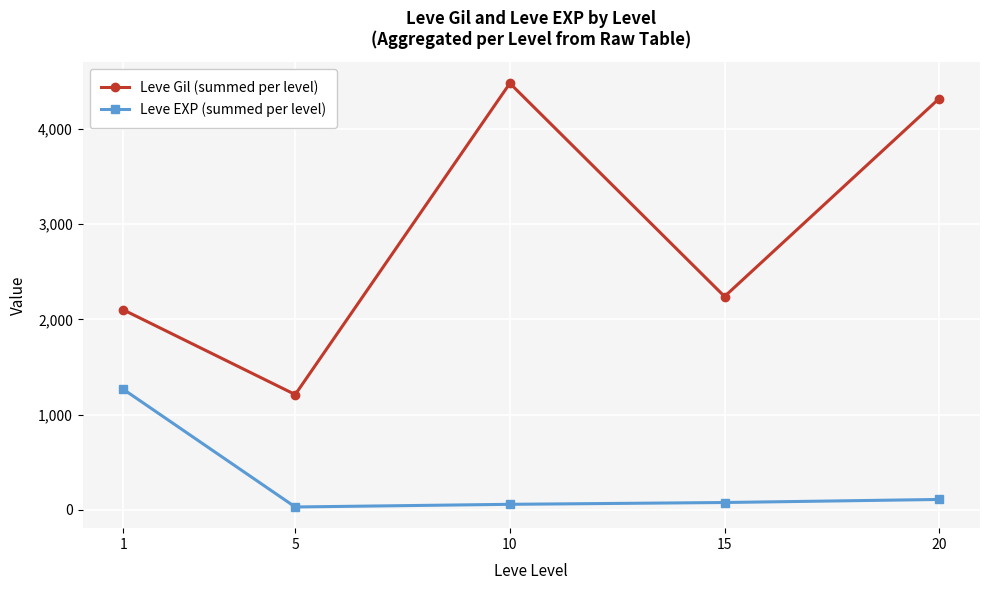

Which series has the largest total across all categories?

Leve Gil (summed per level)